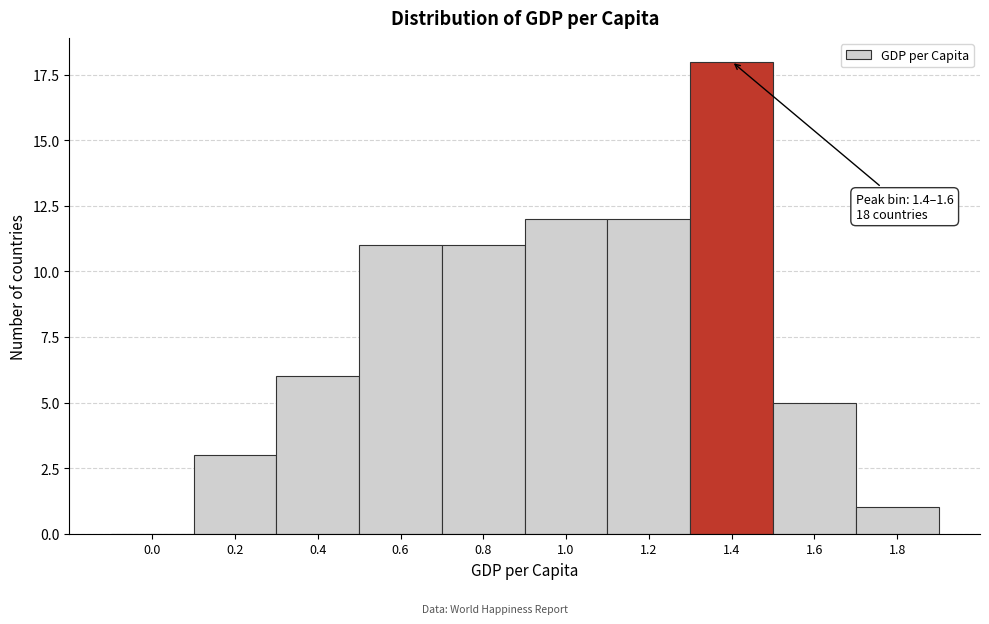

Reading right to left, what are all the values shown in this chart?

1.8=1	1.6=5	1.4=18	1.2=12	1.0=12	0.8=11	0.6=11	0.4=6	0.2=3	0.0=0